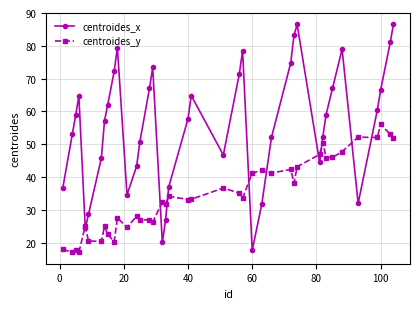

What is the average value of the centroides_y series?

34.6